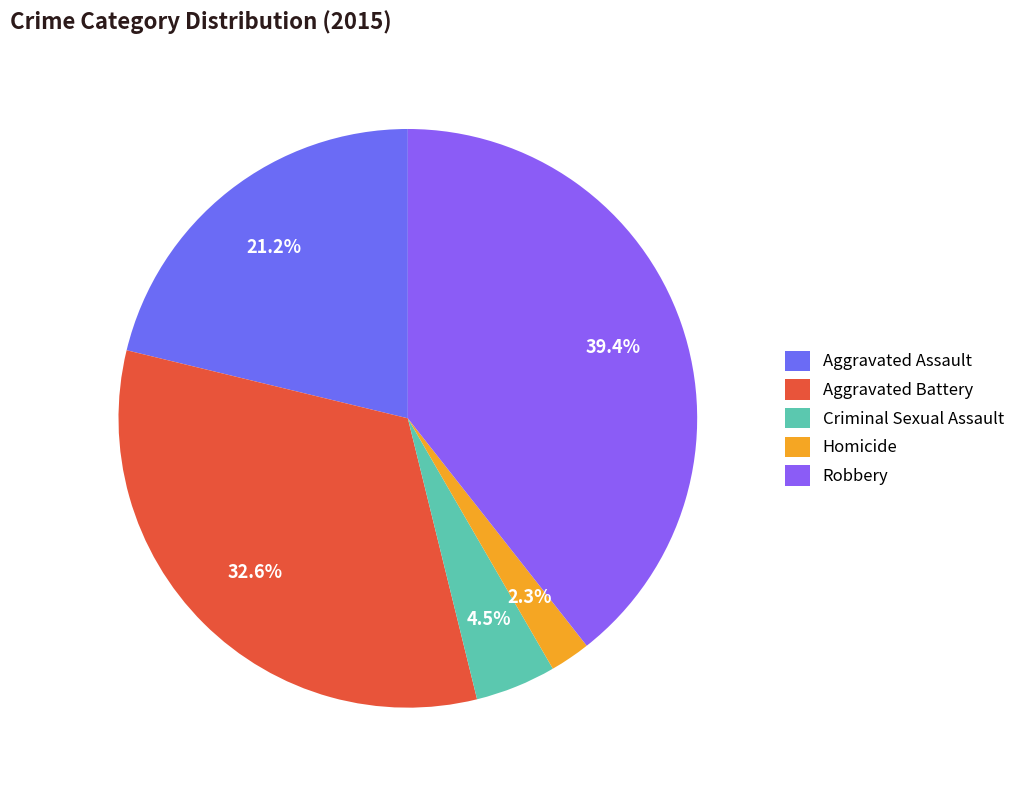

Rank the categories by value from lowest to highest.

Homicide, Criminal Sexual Assault, Aggravated Assault, Aggravated Battery, Robbery